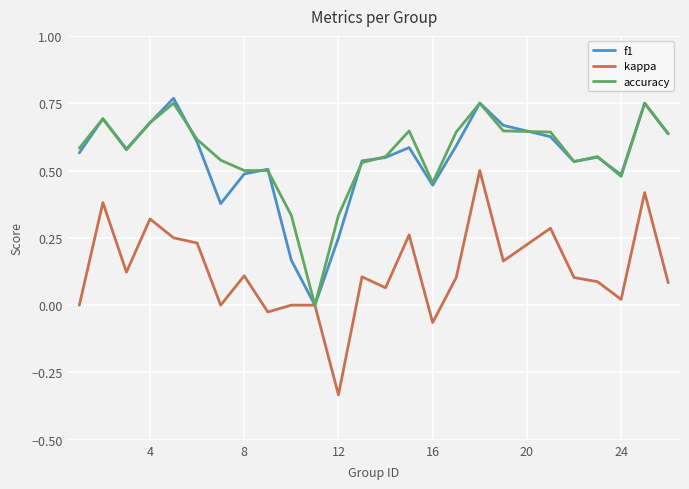

Which category has the lowest value across all series?

12